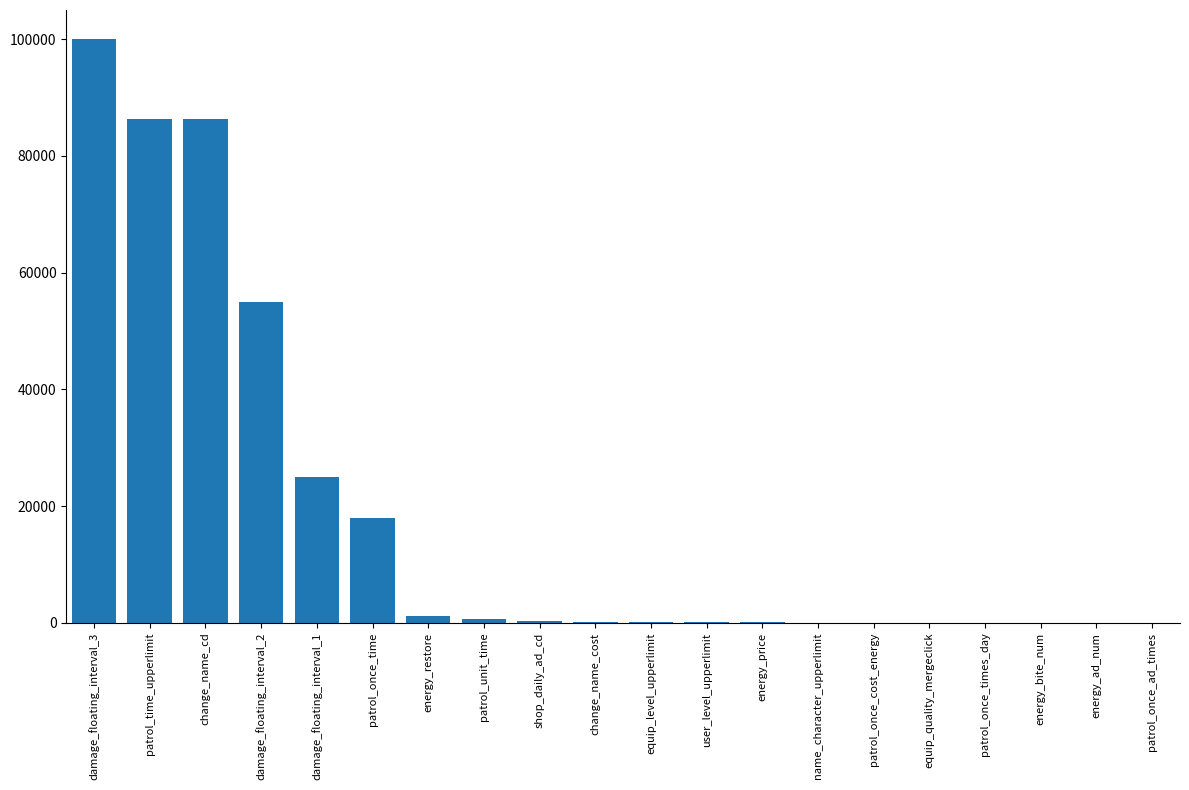

At which label is the value closest to 50000?

damage_floating_interval_2